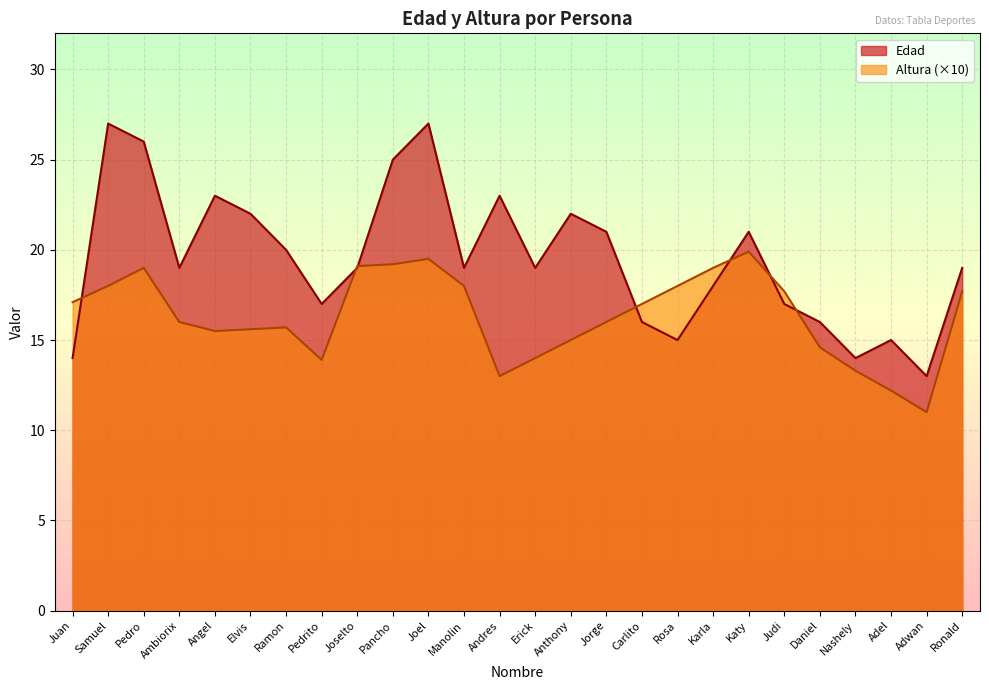

How many lines are shown in the chart?

2